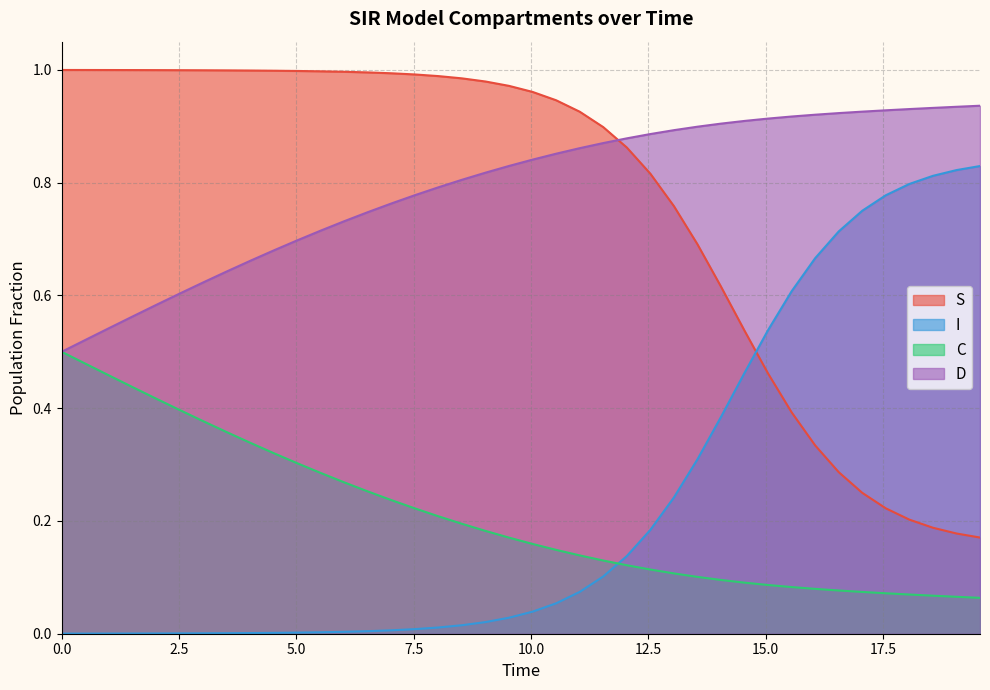

Reading left to right, list all the values displayed in this chart.

S: 1.0	1.0	1.0	1.0	1.0	1.0	1.0	1.0	1.0	1.0	1.0	1.0	1.0	1.0	1.0	1.0	1.0	1.0	1.0	1.0	1.0	0.9	0.9	0.9	0.9	0.8	0.8	0.7	0.6	0.5	0.5	0.4	0.3	0.3	0.2	0.2	0.2	0.2	0.2	0.2
I: 0.0	0.0	0.0	0.0	0.0	0.0	0.0	0.0	0.0	0.0	0.0	0.0	0.0	0.0	0.0	0.0	0.0	0.0	0.0	0.0	0.0	0.1	0.1	0.1	0.1	0.2	0.2	0.3	0.4	0.5	0.5	0.6	0.7	0.7	0.8	0.8	0.8	0.8	0.8	0.8
C: 0.5	0.5	0.5	0.4	0.4	0.4	0.4	0.4	0.3	0.3	0.3	0.3	0.3	0.3	0.2	0.2	0.2	0.2	0.2	0.2	0.2	0.1	0.1	0.1	0.1	0.1	0.1	0.1	0.1	0.1	0.1	0.1	0.1	0.1	0.1	0.1	0.1	0.1	0.1	0.1
D: 0.5	0.5	0.5	0.6	0.6	0.6	0.6	0.6	0.7	0.7	0.7	0.7	0.7	0.7	0.8	0.8	0.8	0.8	0.8	0.8	0.8	0.9	0.9	0.9	0.9	0.9	0.9	0.9	0.9	0.9	0.9	0.9	0.9	0.9	0.9	0.9	0.9	0.9	0.9	0.9